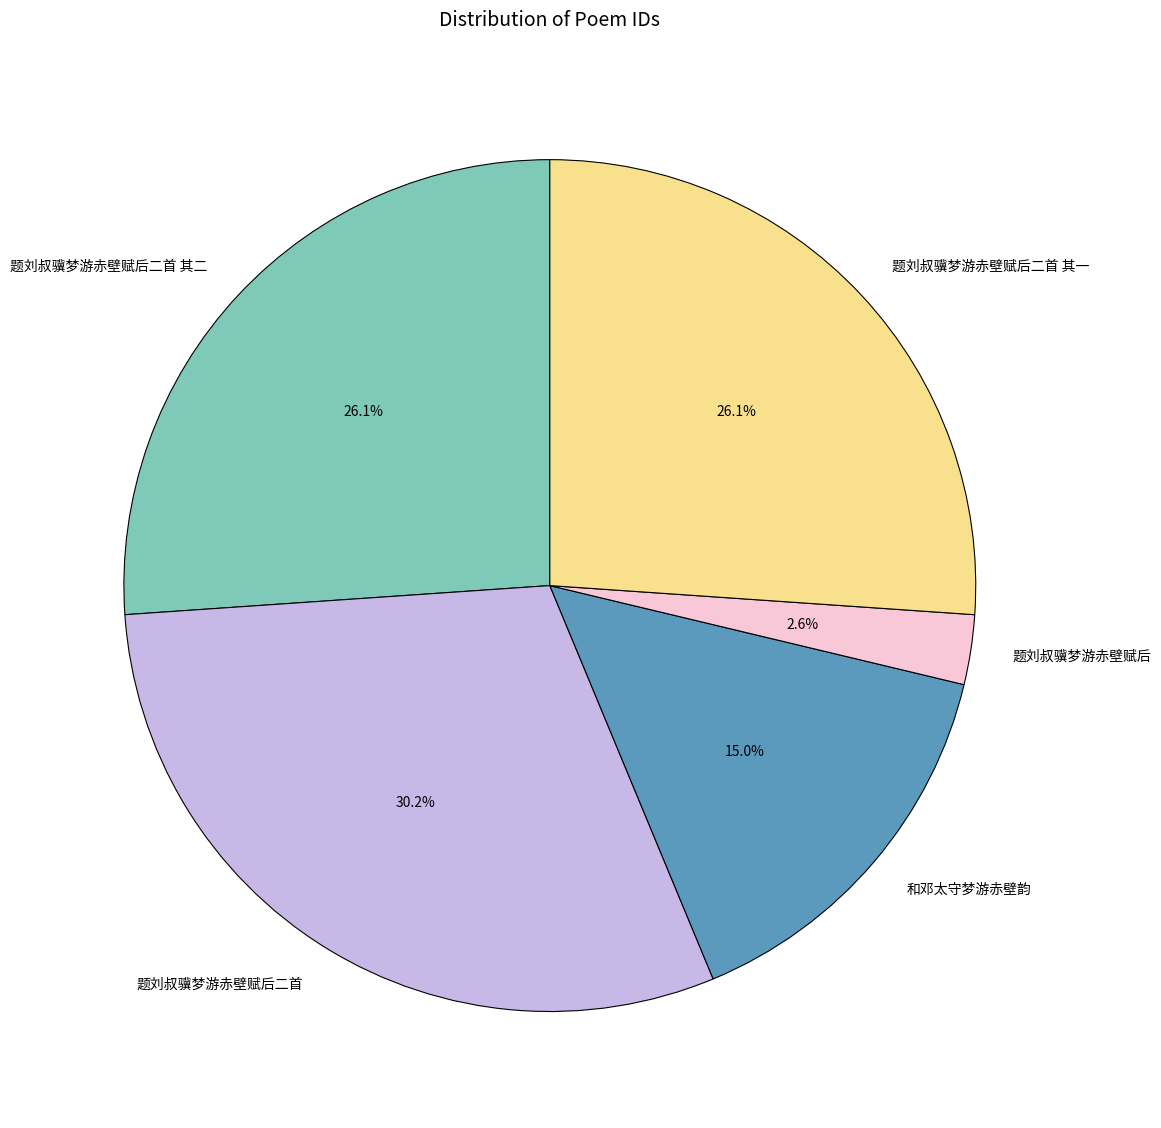

To the nearest percent, what is the average slice percentage?

20%